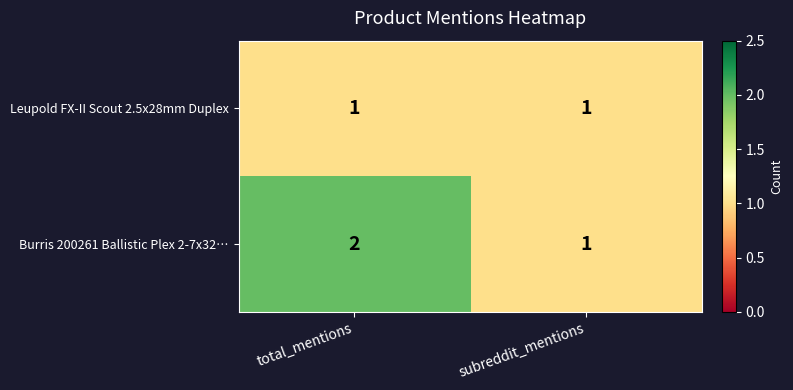

The value of Leupold FX-II Scout 2.5x28mm Duplex at subreddit_mentions is 1. True or false?

True